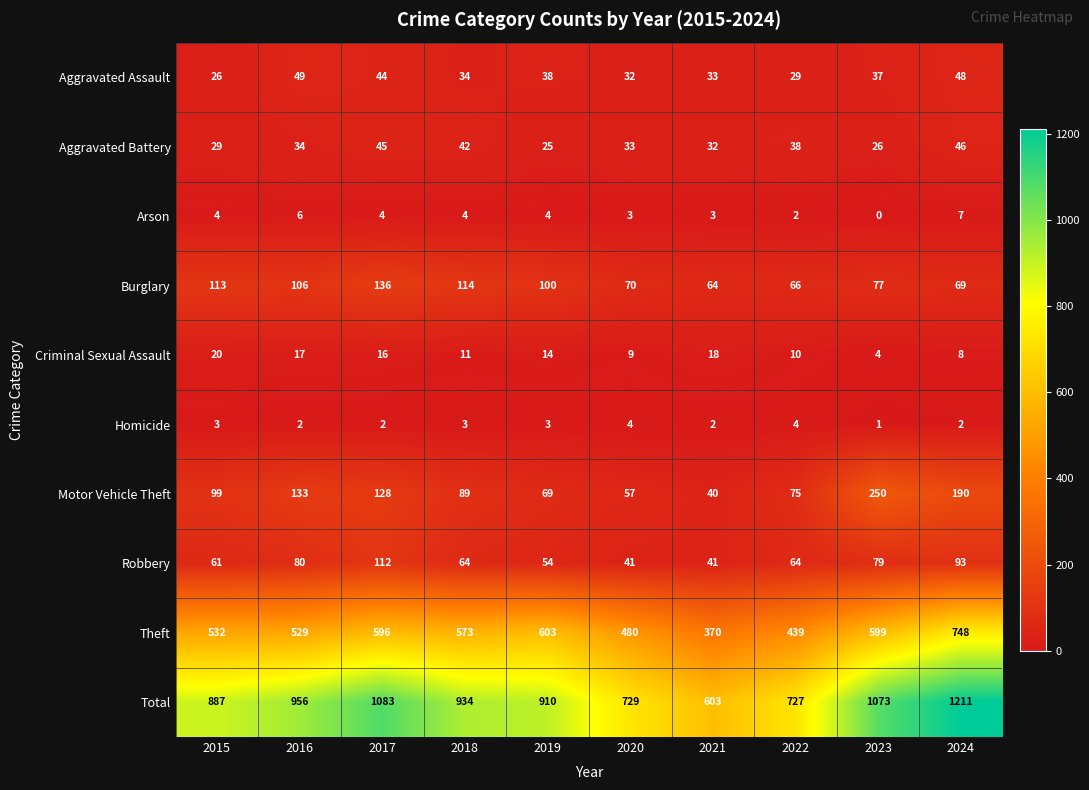

At which label does Criminal Sexual Assault first exceed 14?

2015